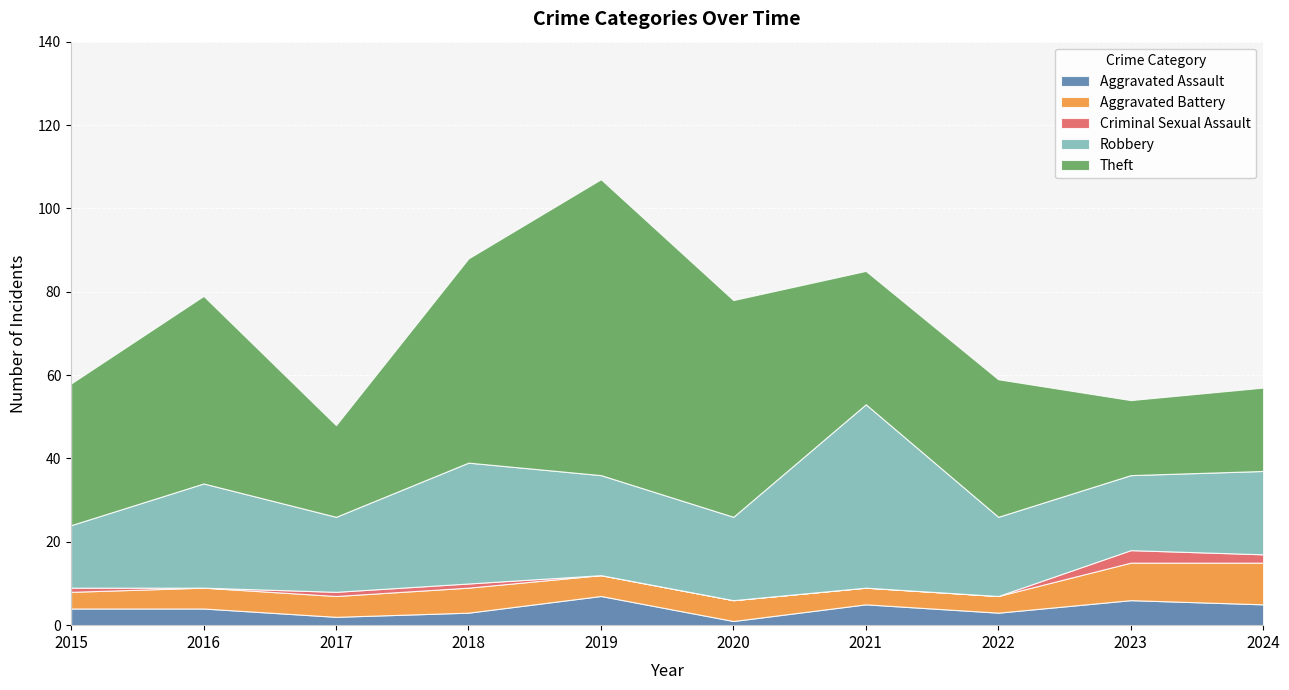

Rank the series at 2020 from highest to lowest value.

Theft, Robbery, Aggravated Battery, Aggravated Assault, Criminal Sexual Assault